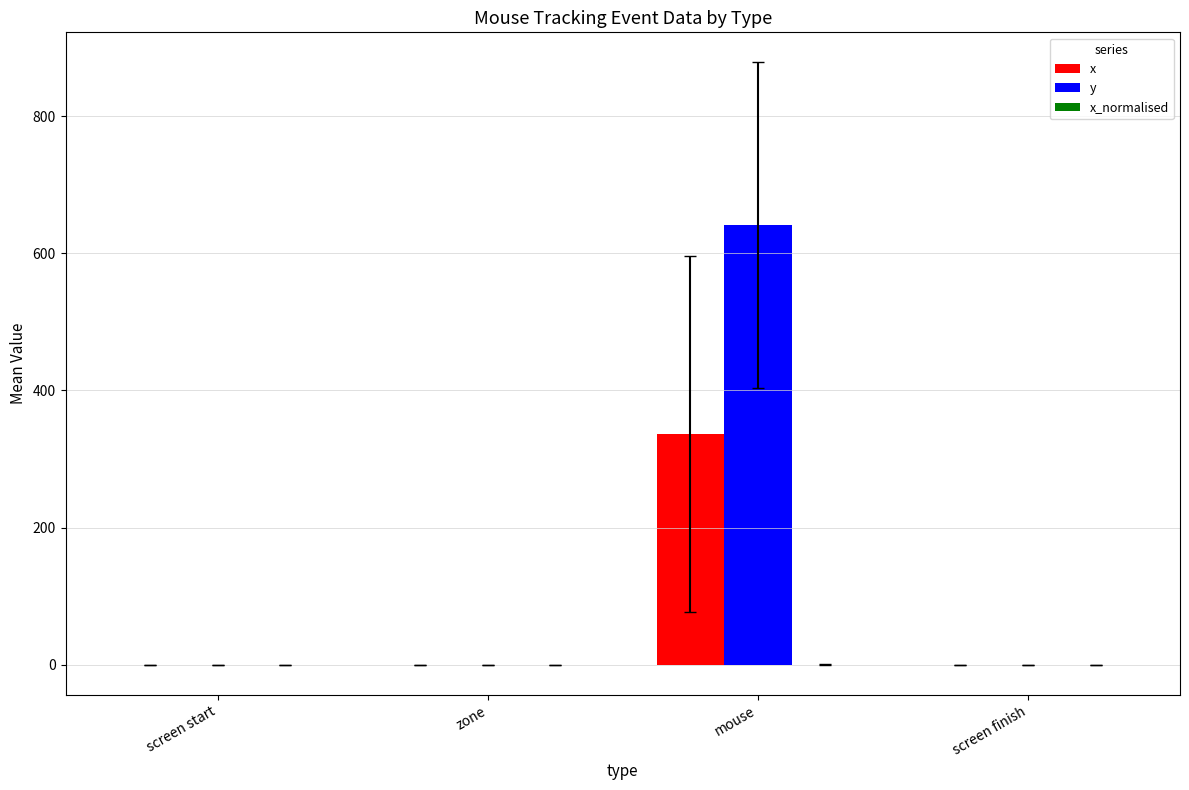

What is the maximum value shown in the chart?

640.8